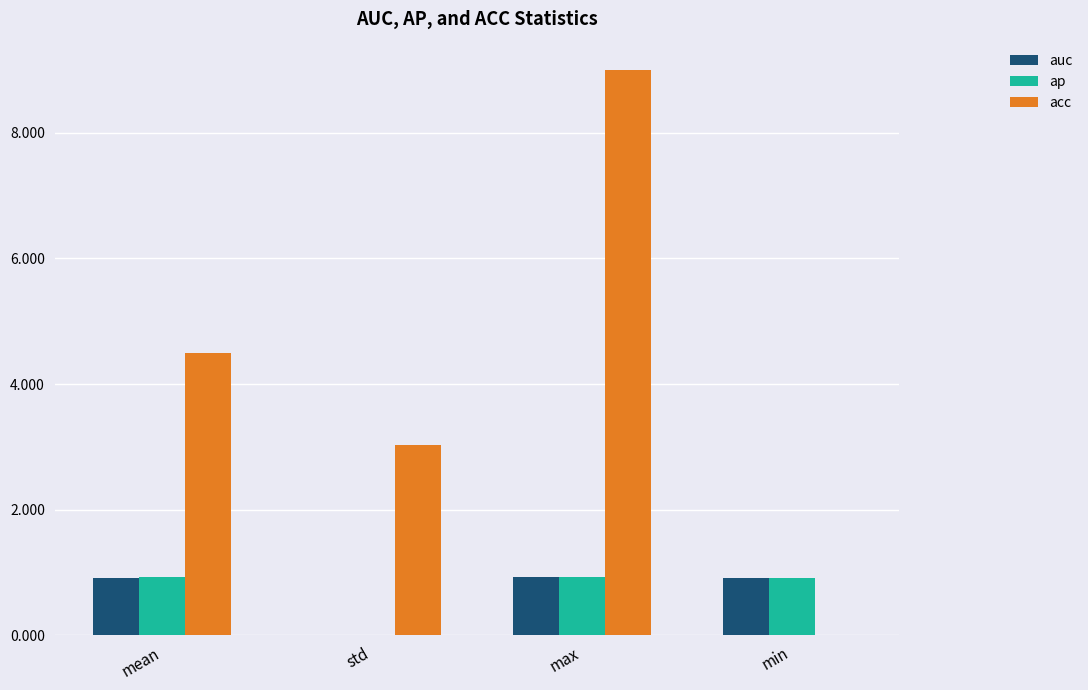

Which series changed the most between max and min?

acc